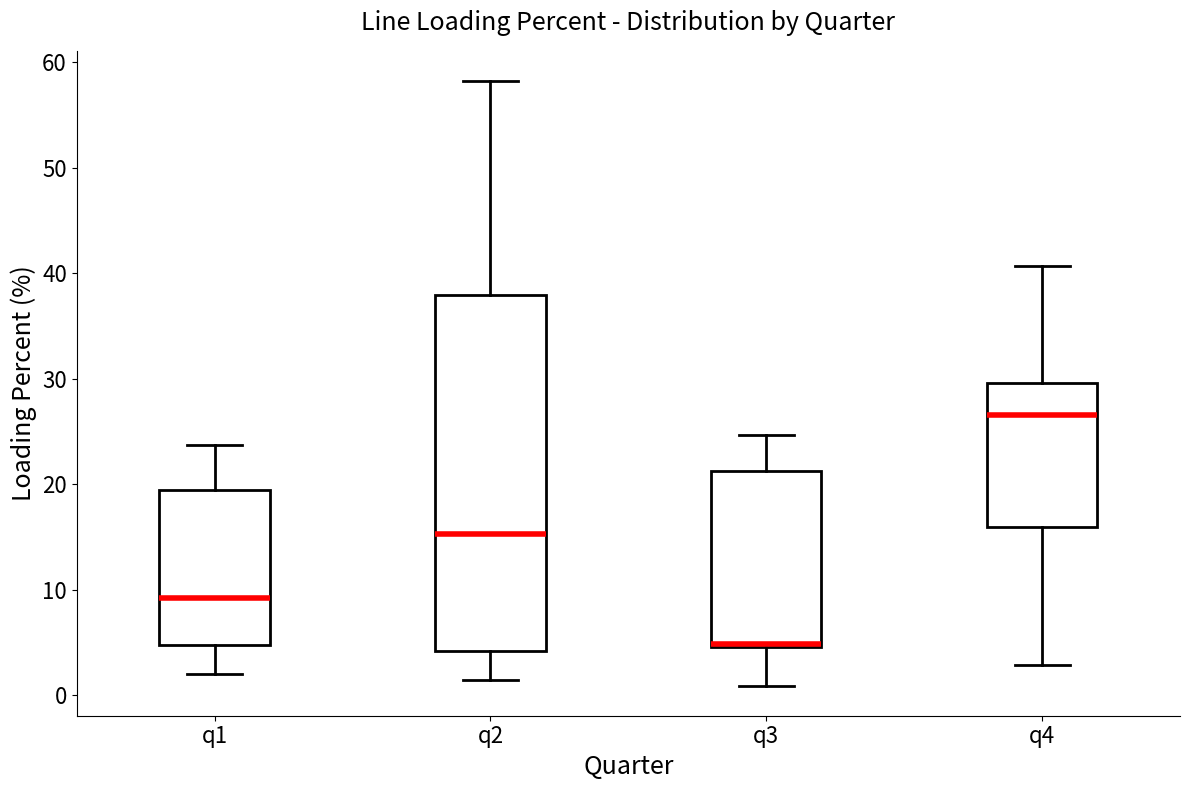

Reading left to right, transcribe this box plot: for each box, give where its median line is, the range the box spans, and where its two whiskers end, as read against the y-axis. The values are not printed on the chart, so give them approximately, as read against the axis.

q1: median 9, box 5 to 20, whiskers 2 to 24
q2: median 15, box 4 to 38, whiskers 1 to 58
q3: median 5 (just above the box's lower edge), box 5 to 21, whiskers 1 to 25
q4: median 27, box 16 to 30, whiskers 3 to 41